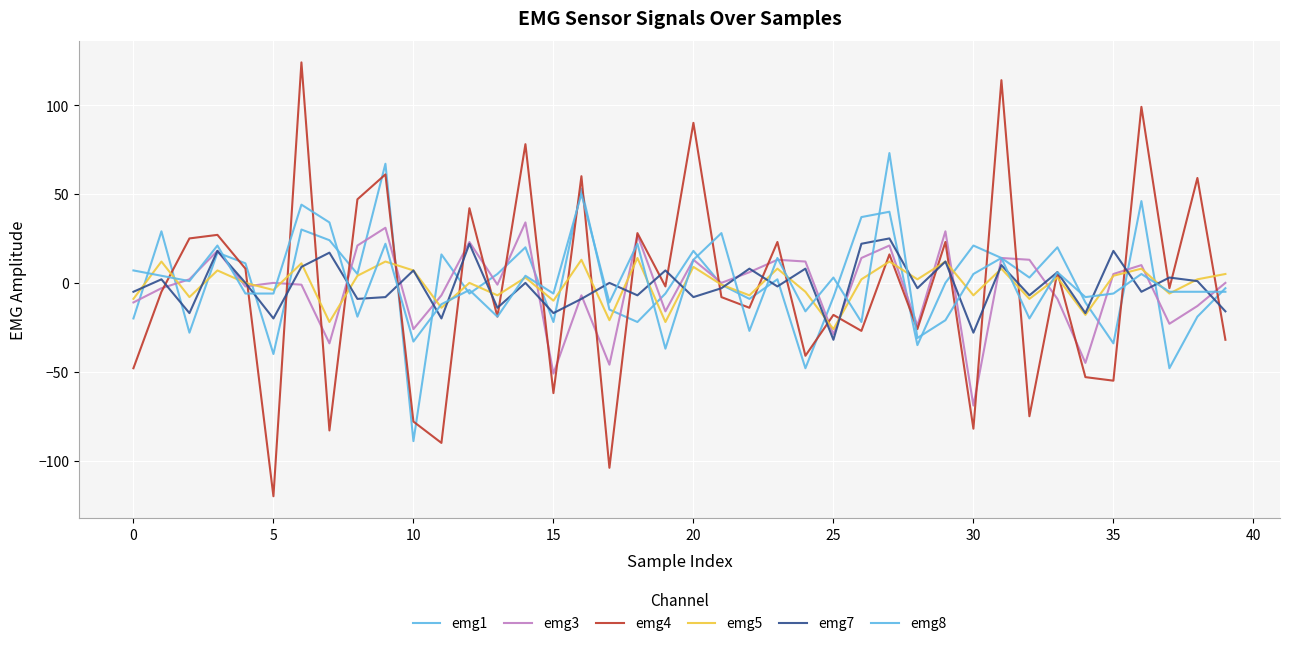

How many series are shown in this chart?

6